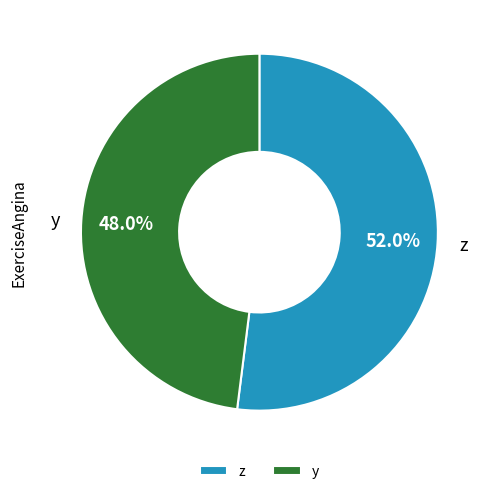

Between y and z, which is larger?

z